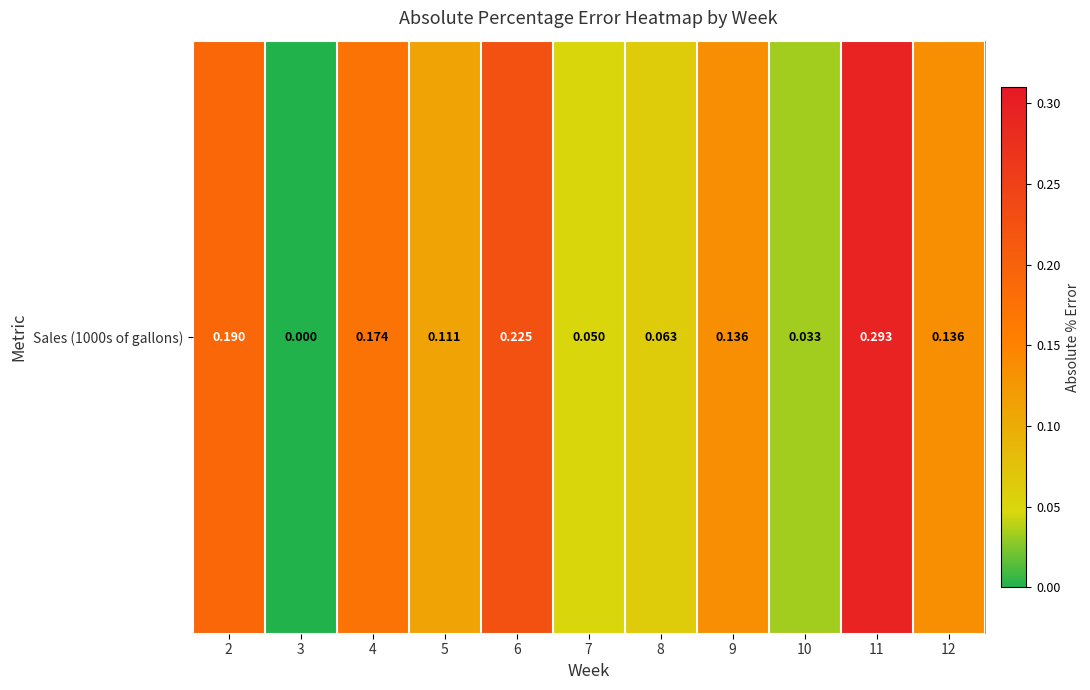

Which category has the highest value across all series?

11